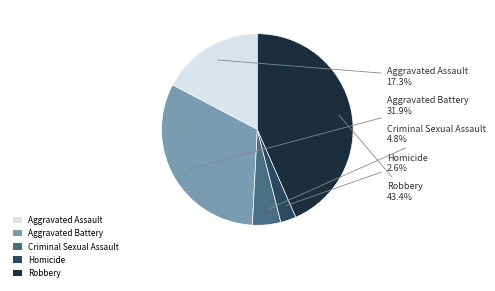

To the nearest percent, what is the difference between the largest and smallest slice percentages?

41%